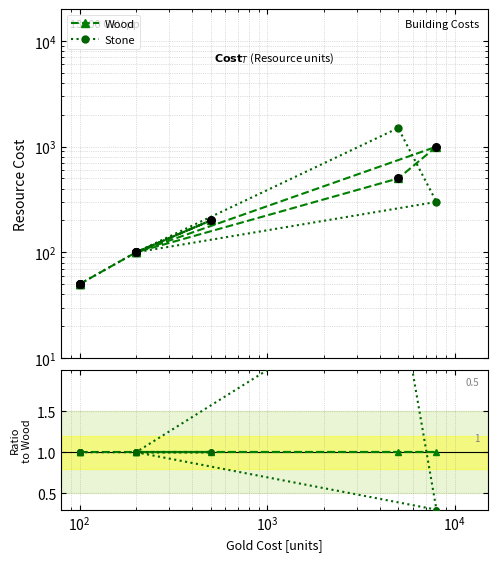

Which series reaches the maximum Y coordinate?

Stone